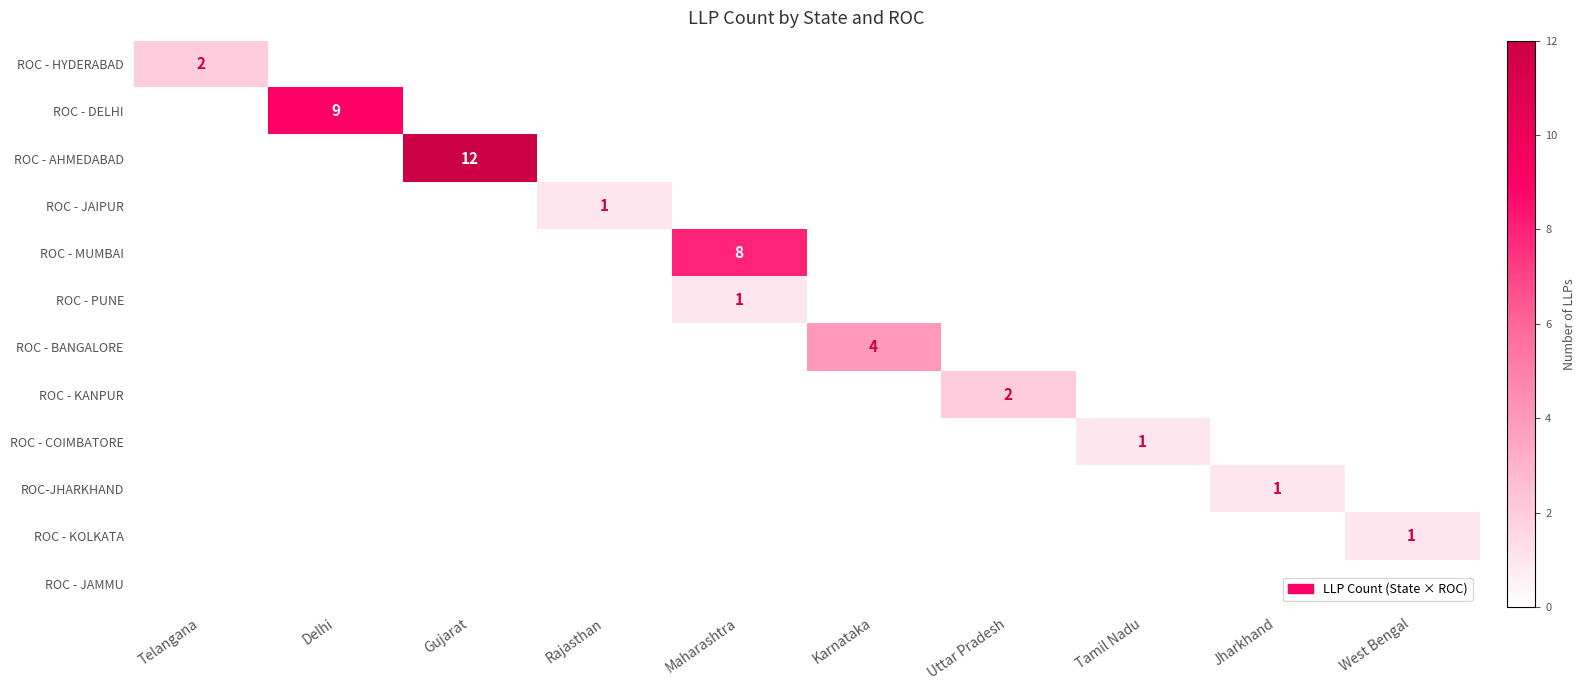

Is it true that ROC - DELHI equals 2 at Delhi?

False